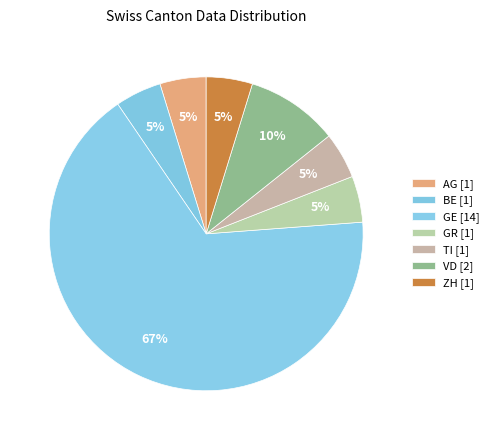

Which category has the smallest portion of the pie?

AG [1]